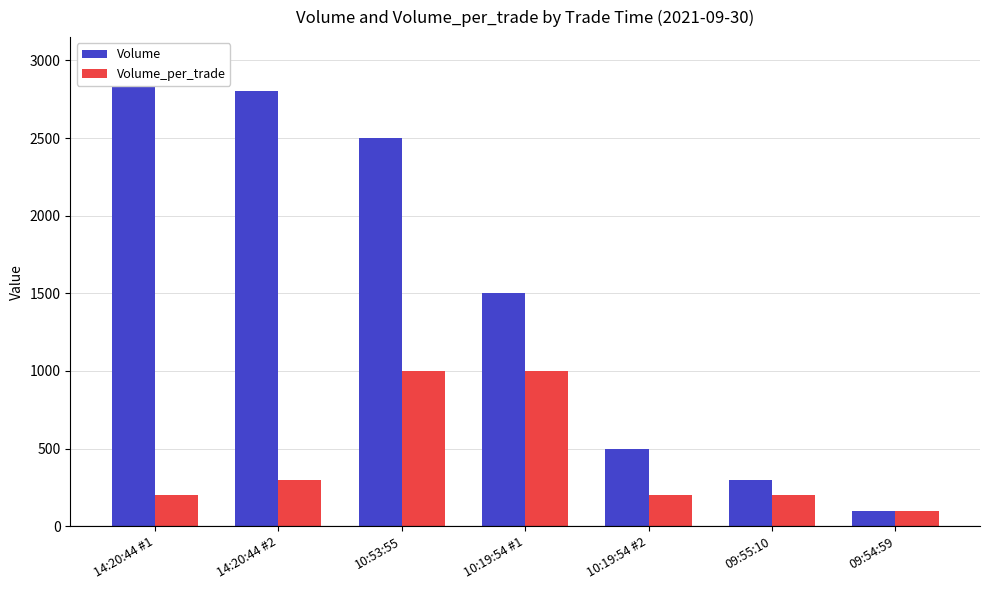

What is the difference between the maximum and minimum values in the Volume_per_trade series?

900